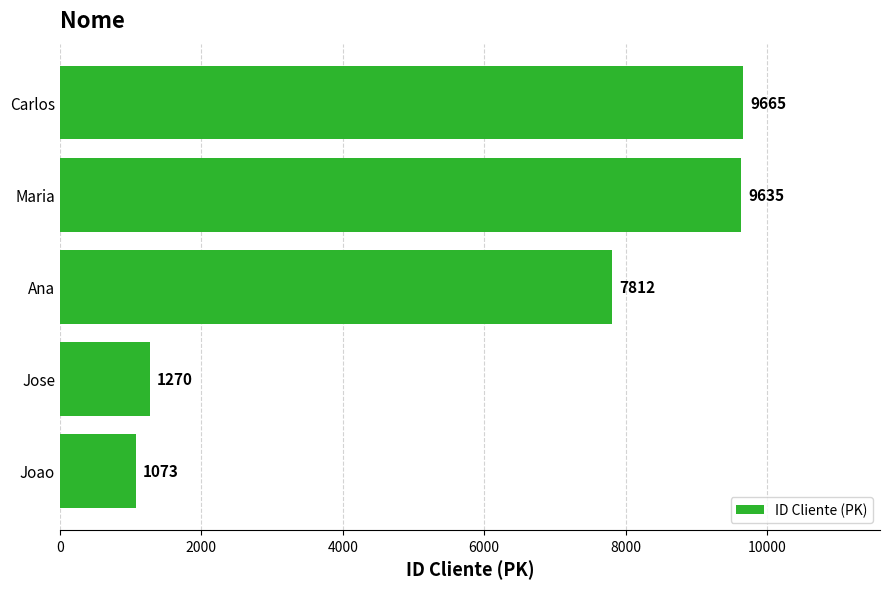

Read the value at Carlos, to the nearest 50.

9650